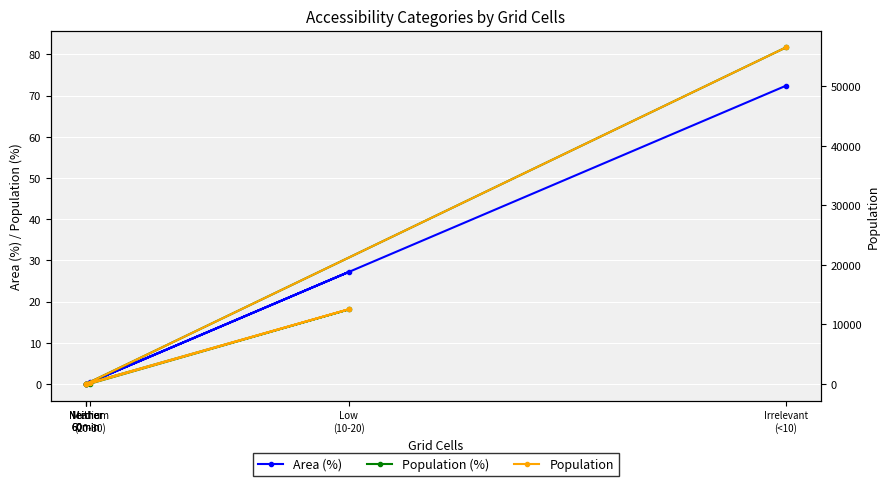

True or false: Area (%) has more than 1 interior local peaks.

False